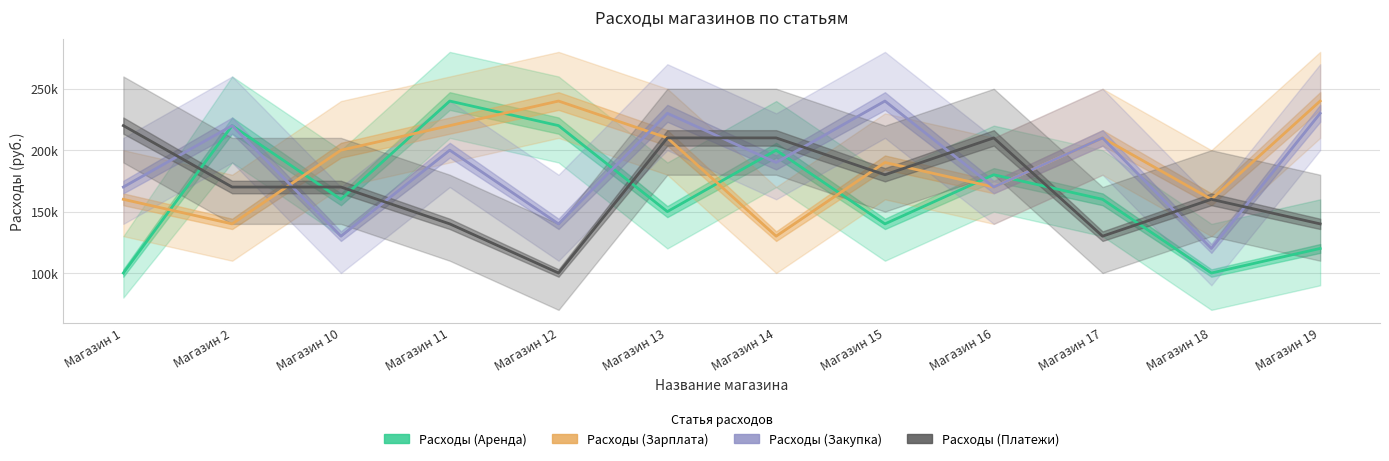

Where do Расходы (Зарплата) and Расходы (Аренда) first cross each other?

Магазин 1 and Магазин 2